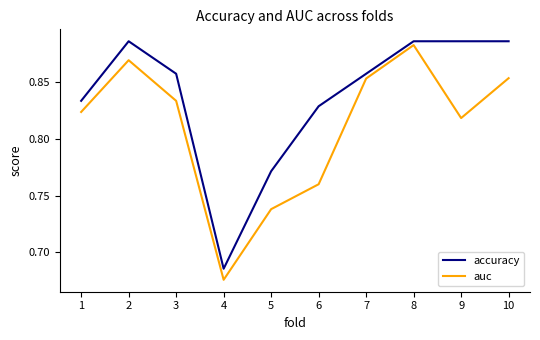

What is the difference between the maximum and minimum values in the accuracy series?

0.2